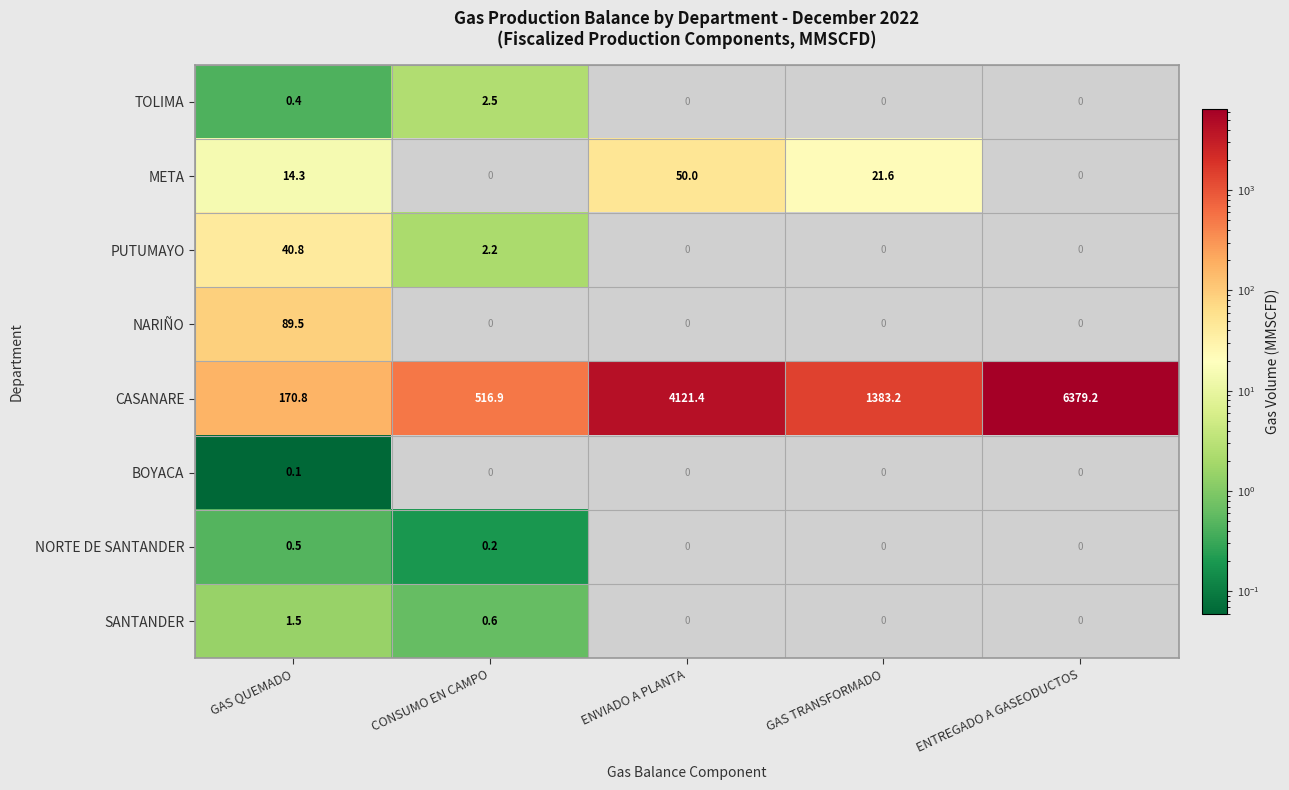

What is the greatest value displayed?

6379.2